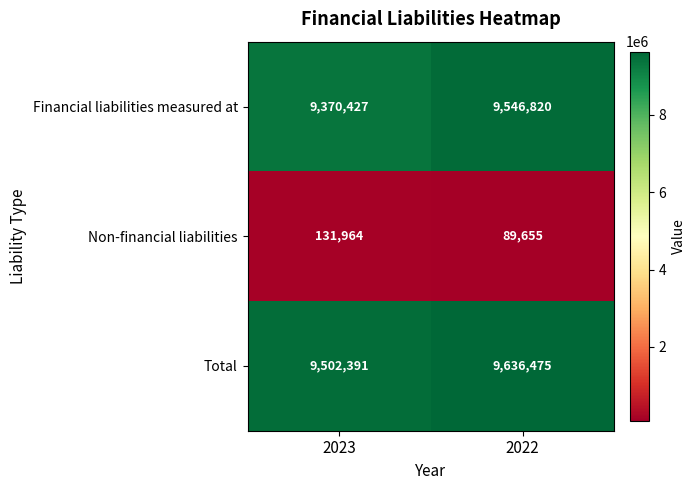

Count the number of categories in the chart.

2